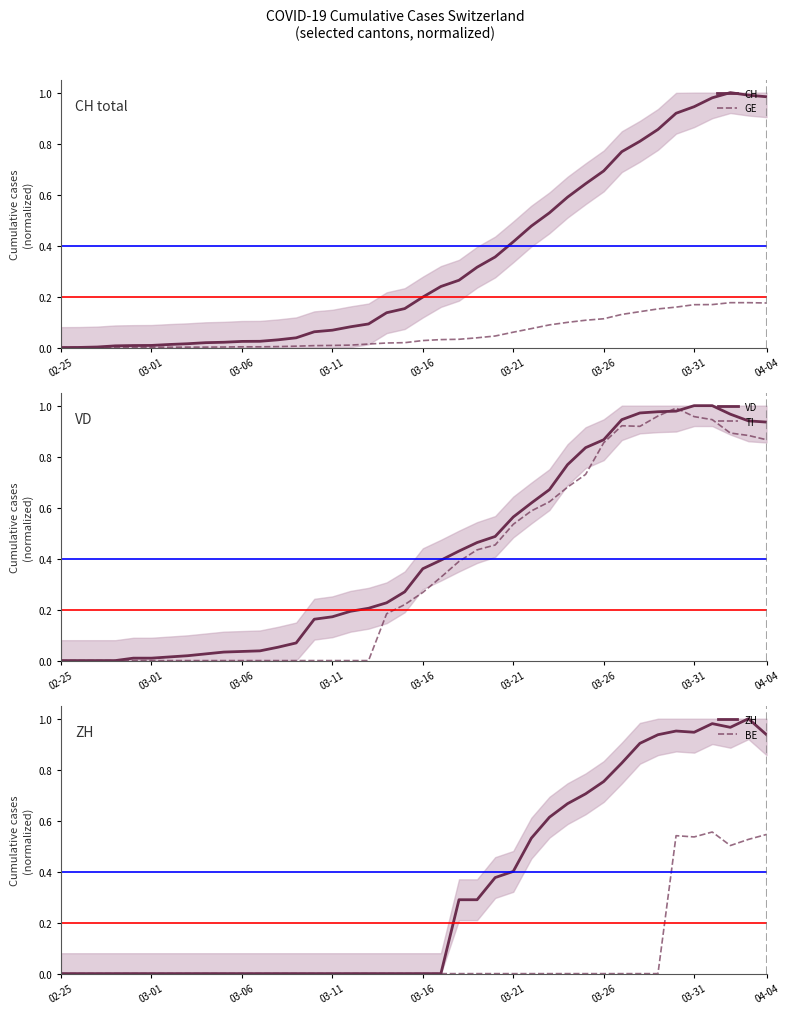

What position from the right is 19?

21